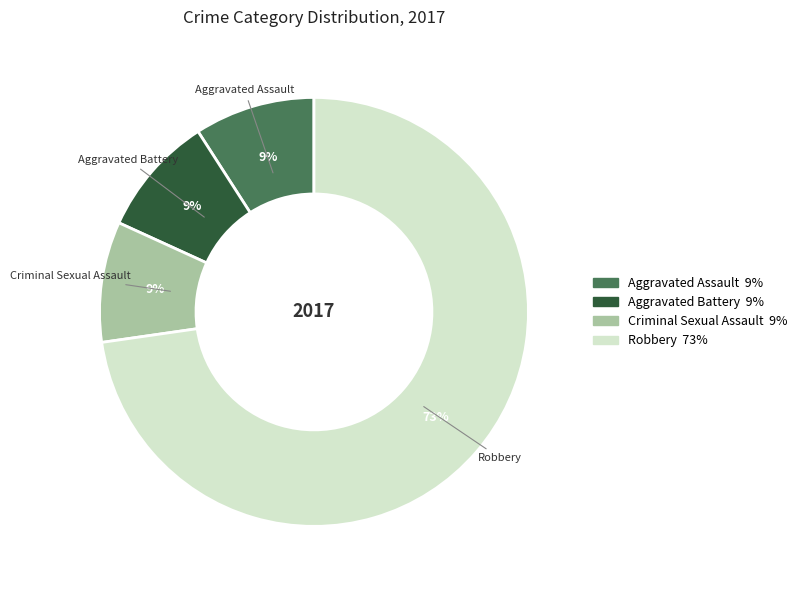

Do Aggravated Battery and Aggravated Assault together represent more than half of the pie?

No